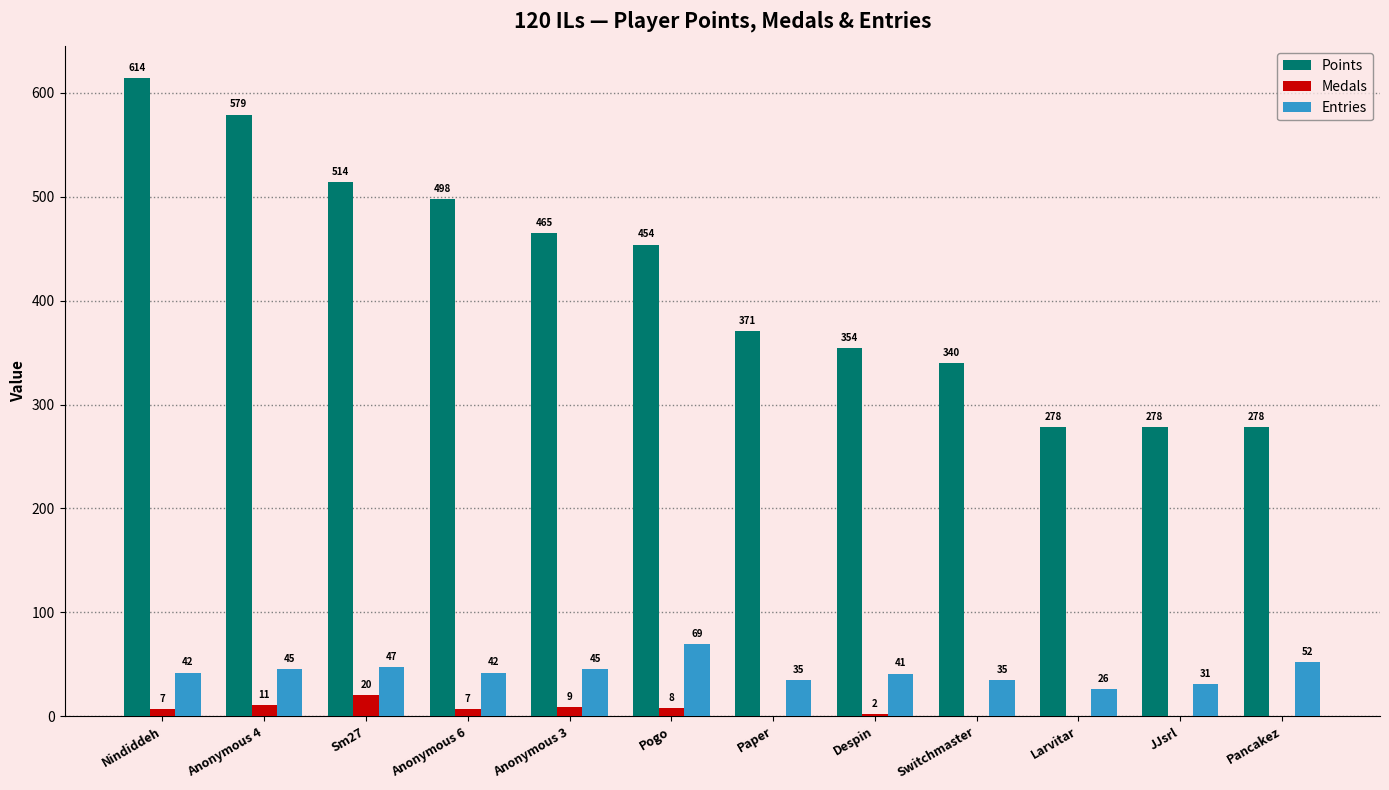

Is the value of Medals at Larvitar greater than the value of Points at Pancakez?

No